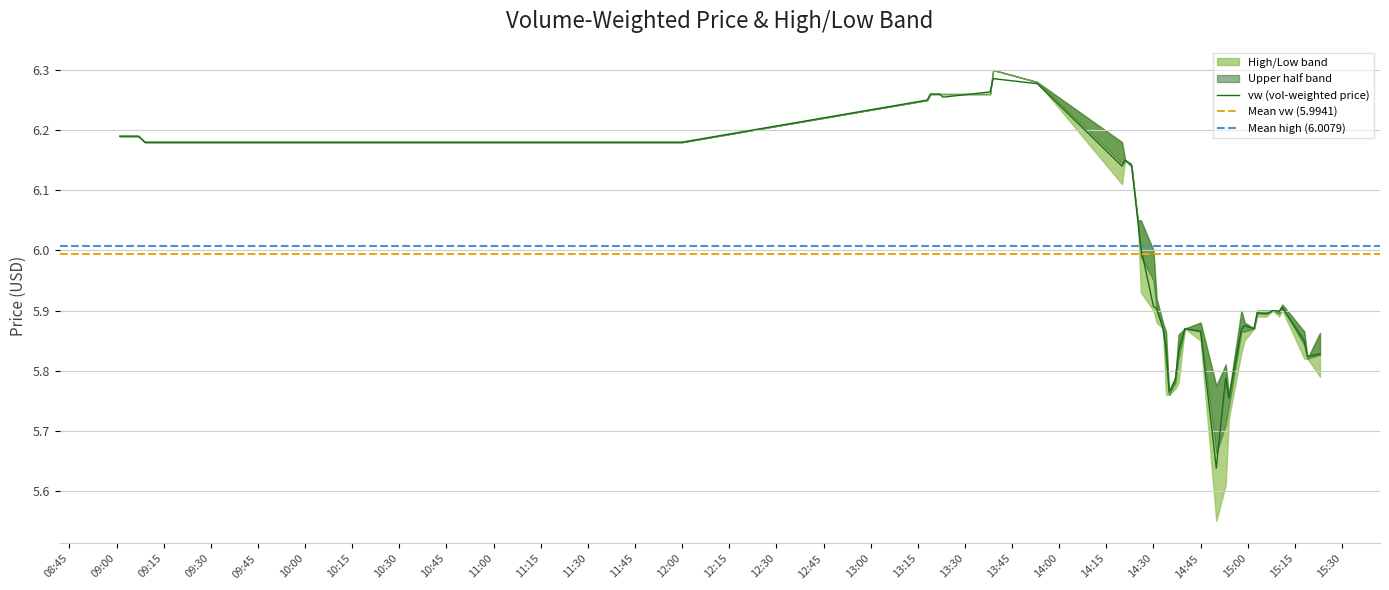

Does the chart display data point markers on the line(s)?

No